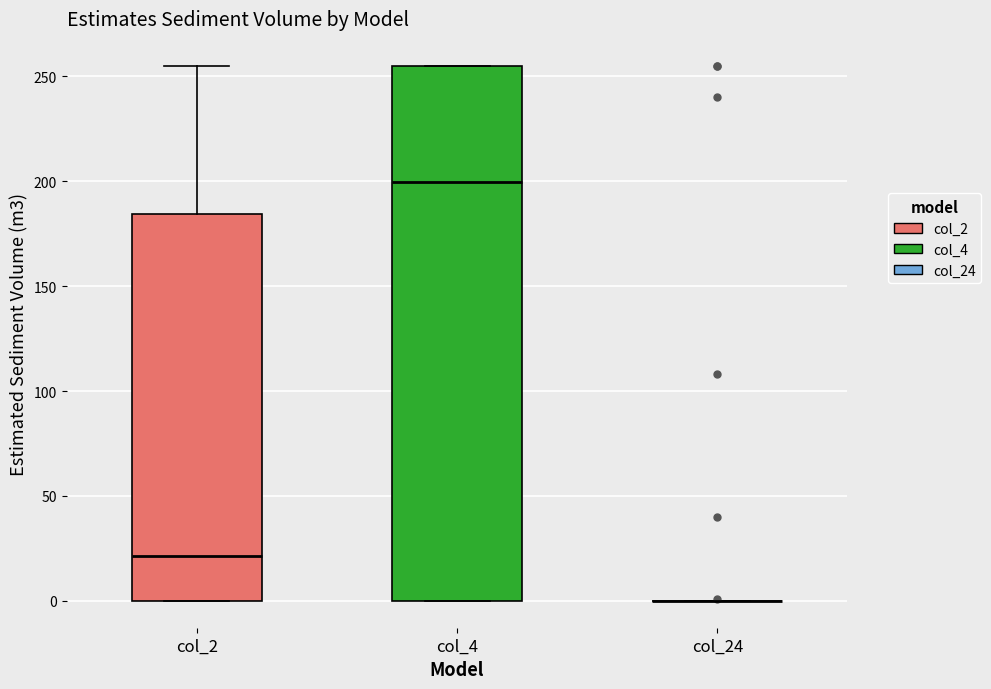

Which box is the tallest, from its lower edge to its upper edge?

col_4